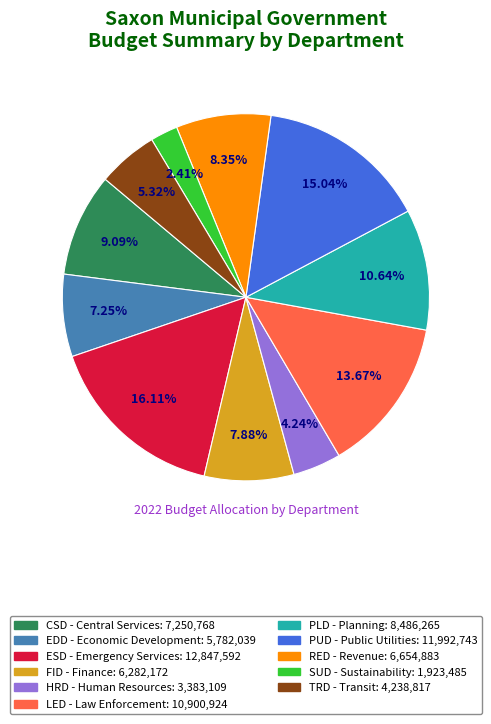

Approximately how many times larger is the value at RED compared to SUD?

3.5